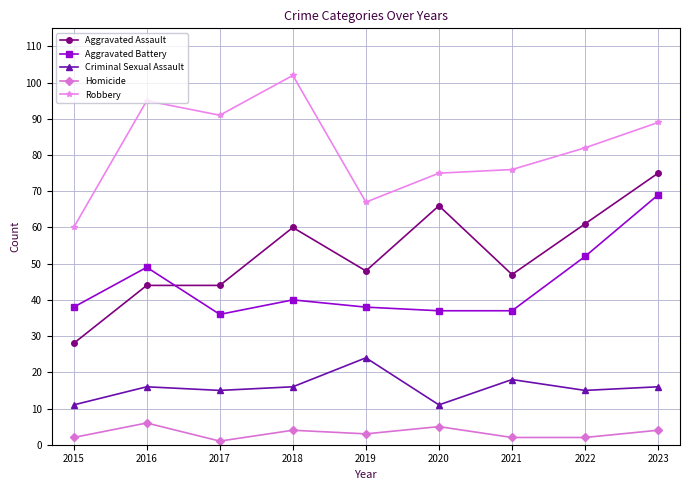

The value of Aggravated Assault at 2022 is 61. True or false?

True